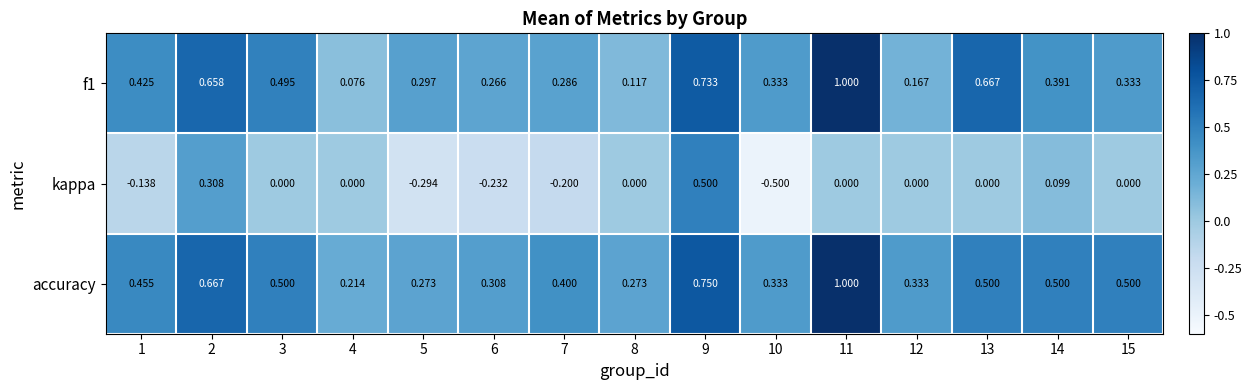

What is the difference between the highest and lowest values at 1?

0.6